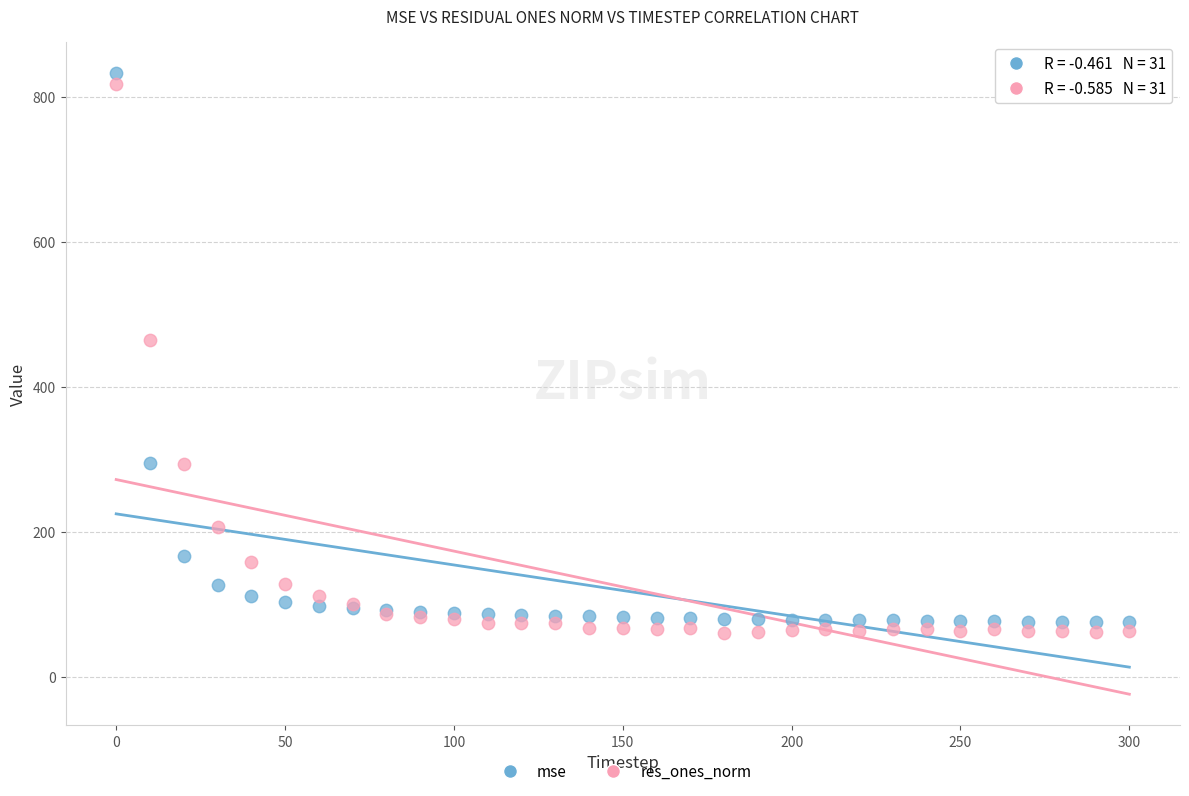

In the res_ones_norm series, what Y value is closest to 439?

465.0